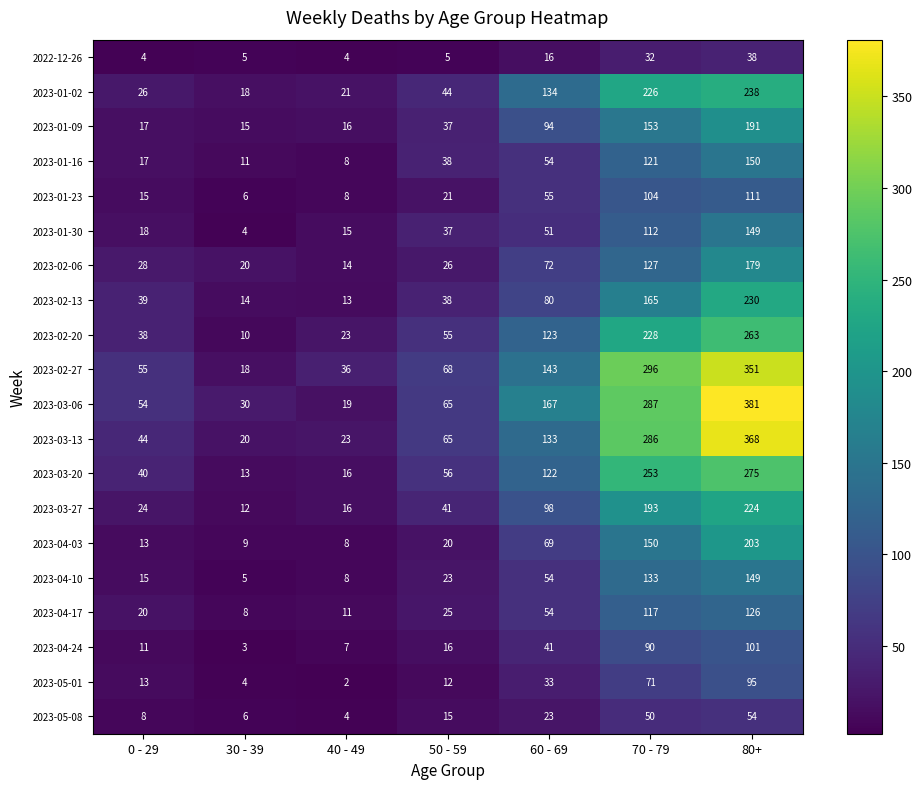

Which series has the largest range (max minus min)?

2023-03-06